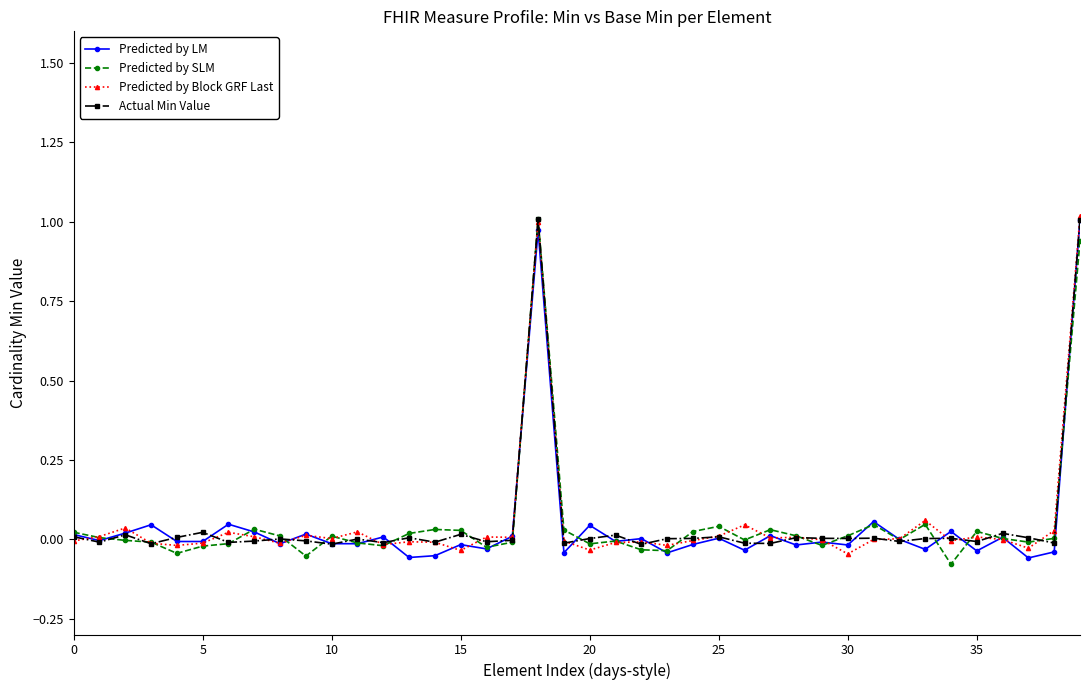

True or false: Predicted by LM has more than 1 points higher than both neighbors.

True